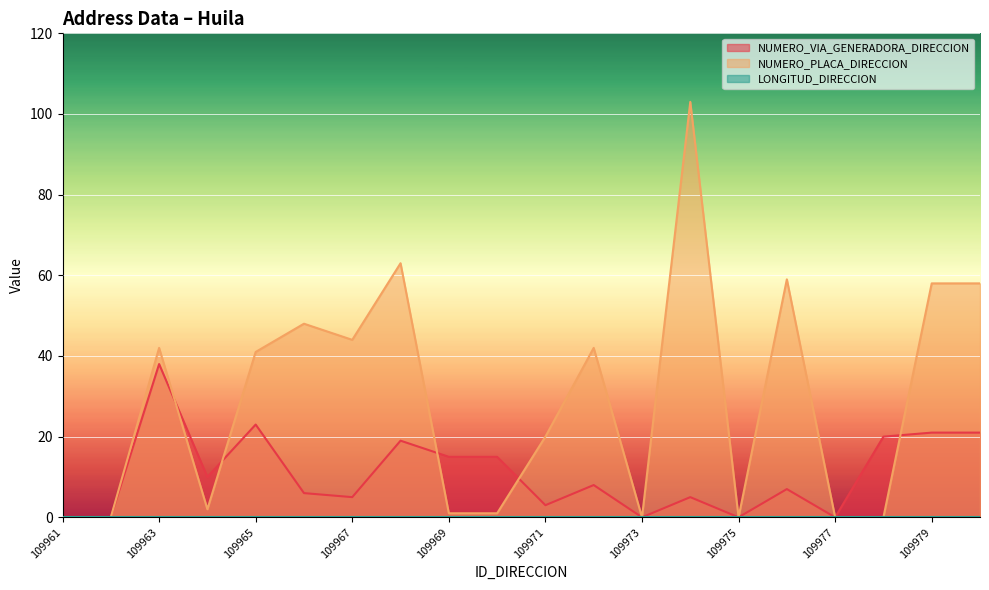

After their last crossing, which series has the higher values: NUMERO_PLACA_DIRECCION or NUMERO_VIA_GENERADORA_DIRECCION?

NUMERO_PLACA_DIRECCION